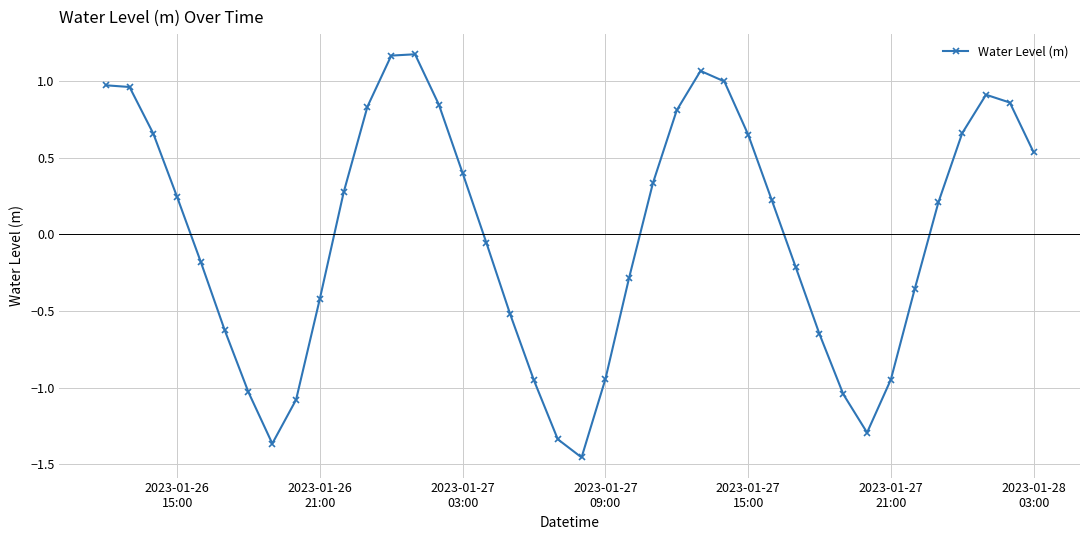

What is the value of the 23rd point from the left?

-0.3